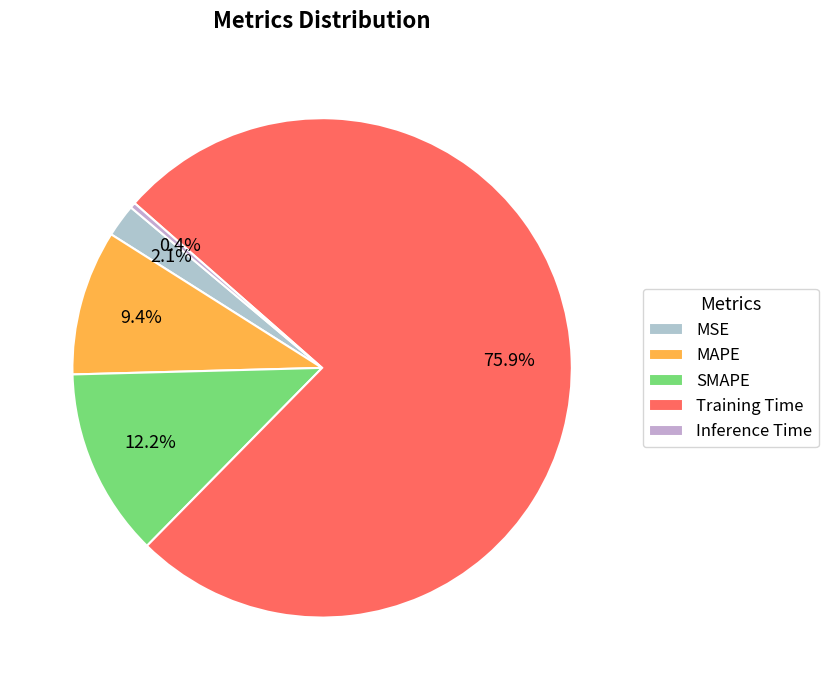

What is the majority slice?

Training Time